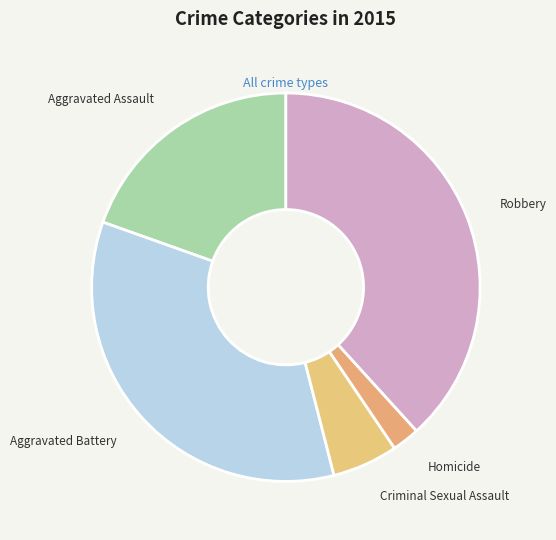

How many segments does this pie chart have?

5